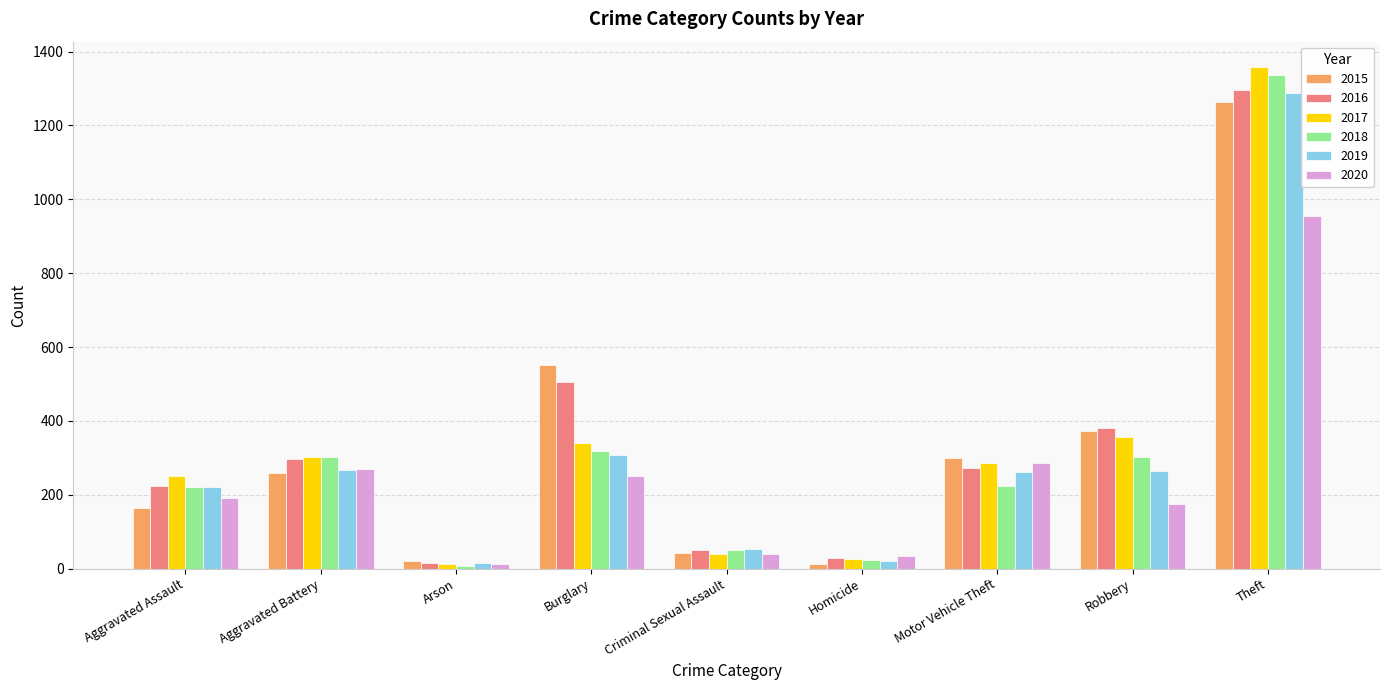

How many groups of bars are there?

9